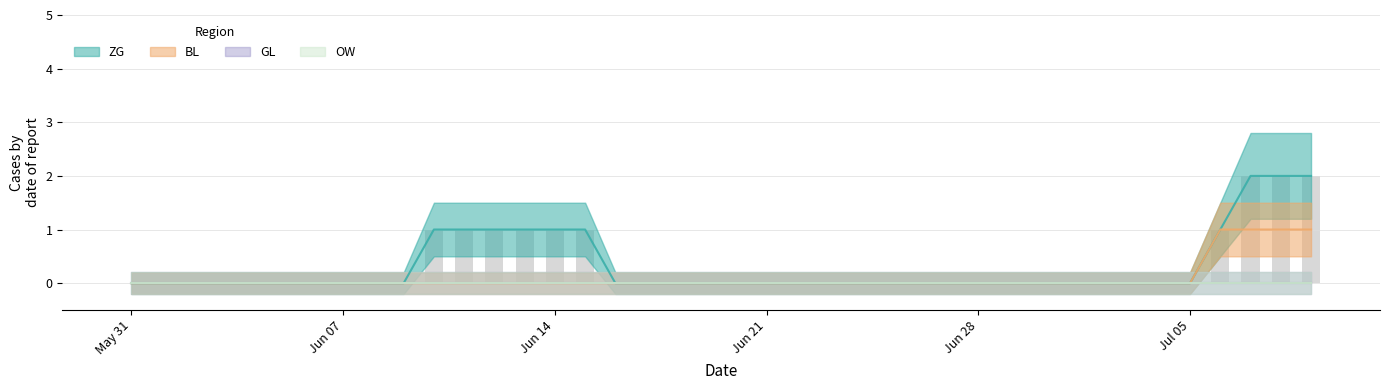

What is the sum of all ZG values?

13